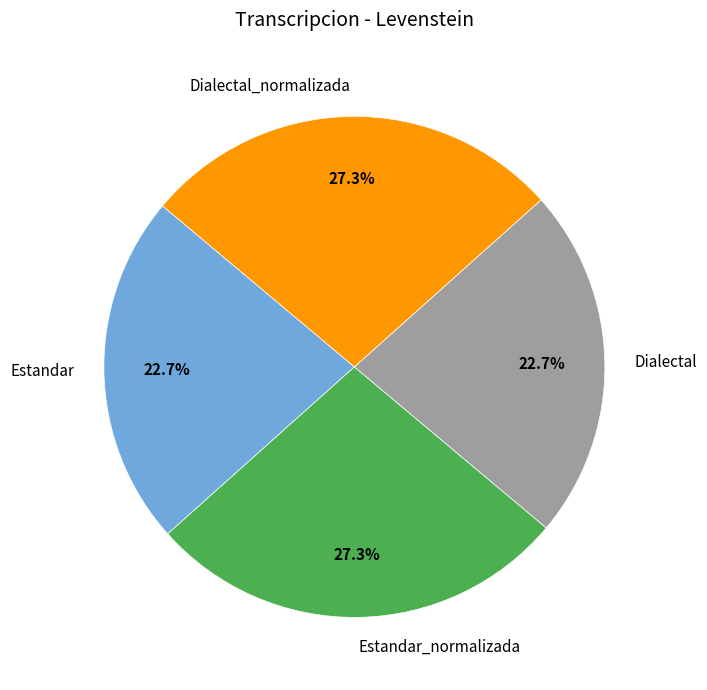

How many segments does this pie chart have?

4